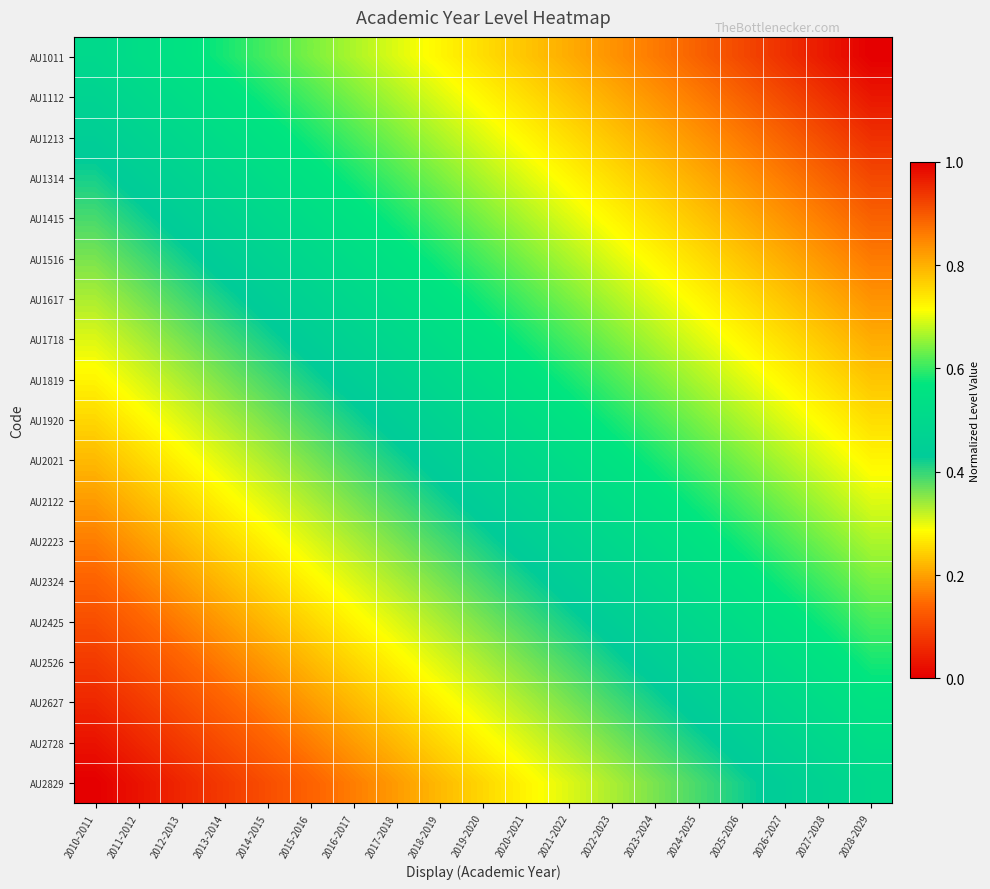

Which has a higher value, 2019-2020 or 2022-2023?

2022-2023